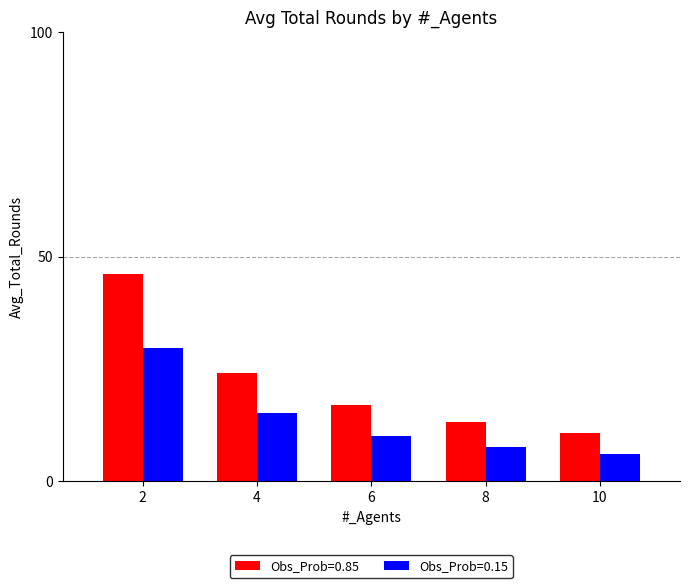

Which series changed the most between 8 and 10?

Obs_Prob=0.85